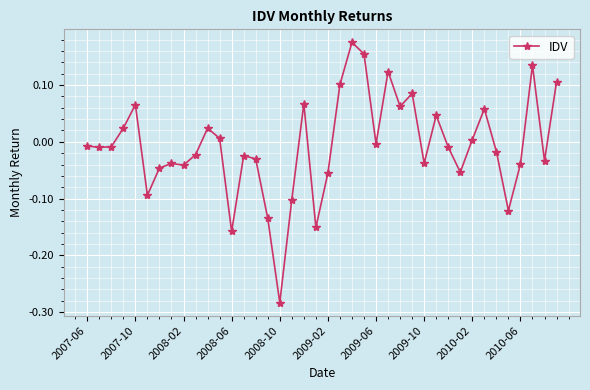

True or false: the data has more than 0 interior local peaks.

True